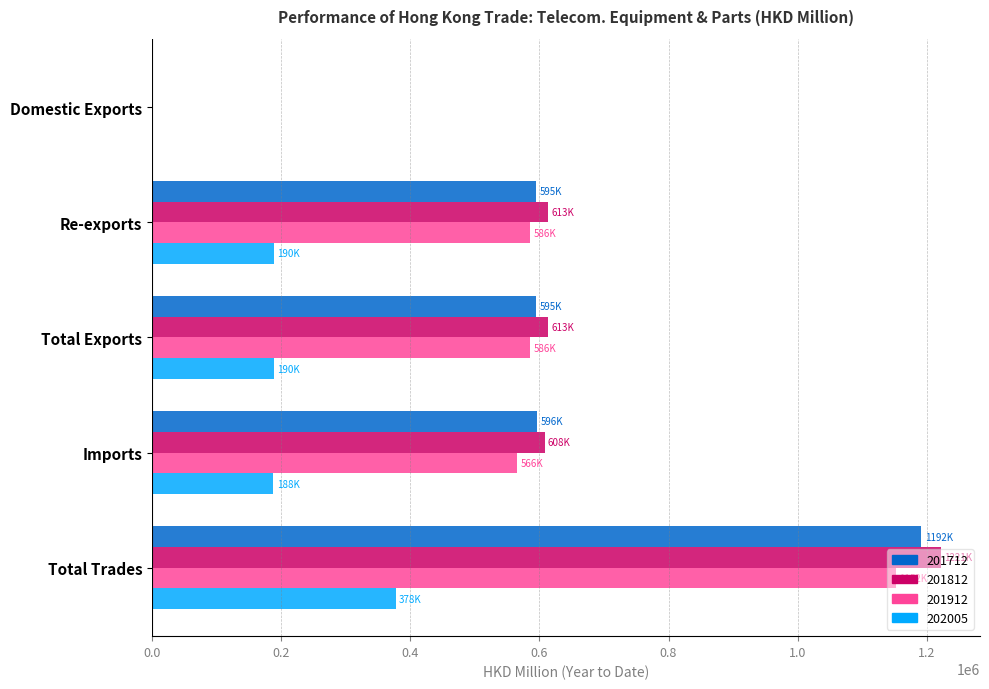

What is the difference between the 201712 values at Domestic Exports and Total Exports?

594979.6